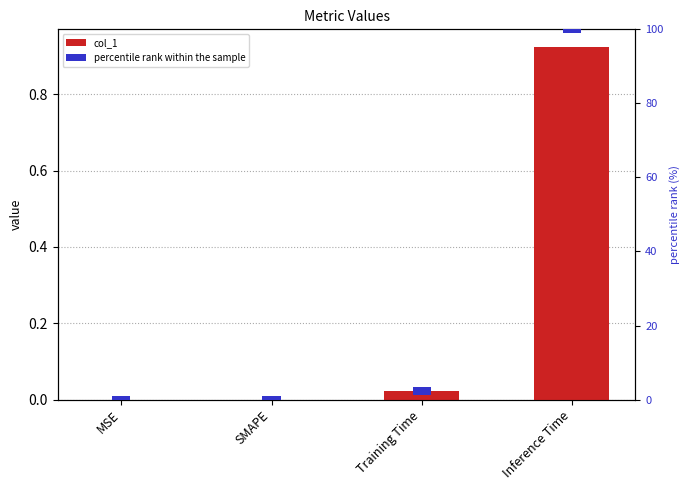

Which category has the lowest value across all series?

MSE